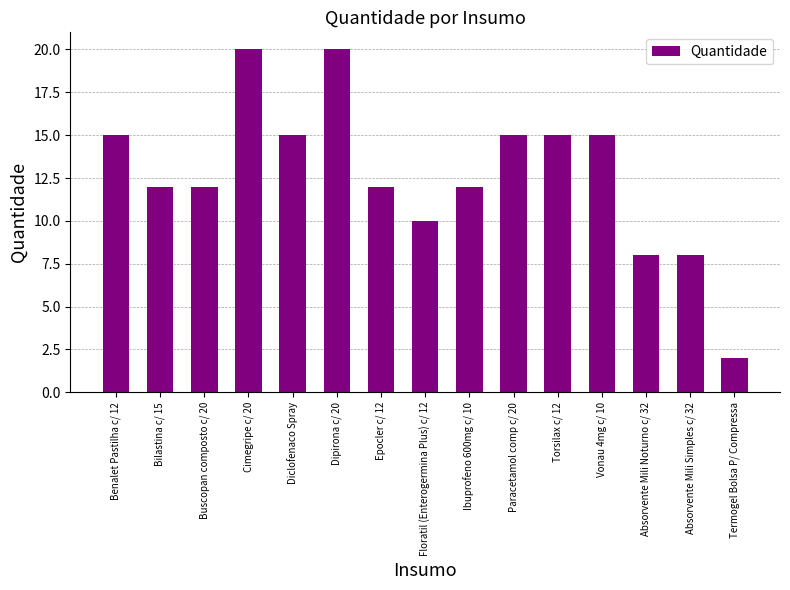

Which has a higher value, Floratil (Enterogermina Plus) c/ 12 or Diclofenaco Spray?

Diclofenaco Spray